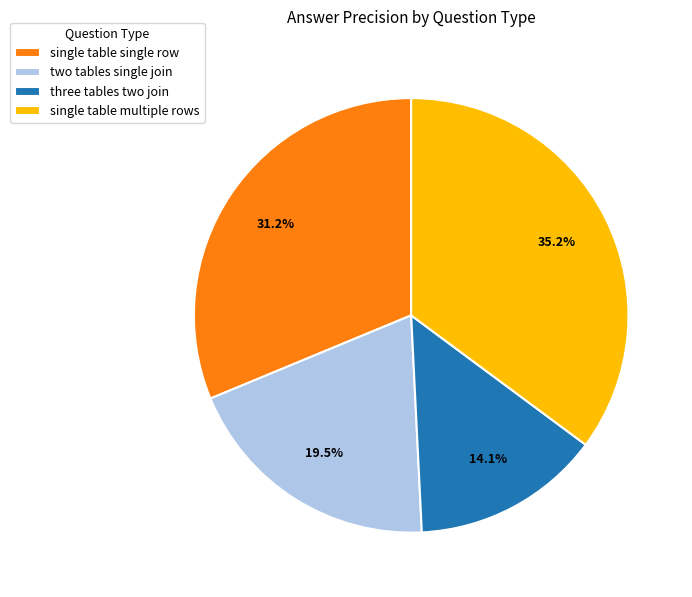

True or false: single table multiple rows accounts for 35% of the total.

True